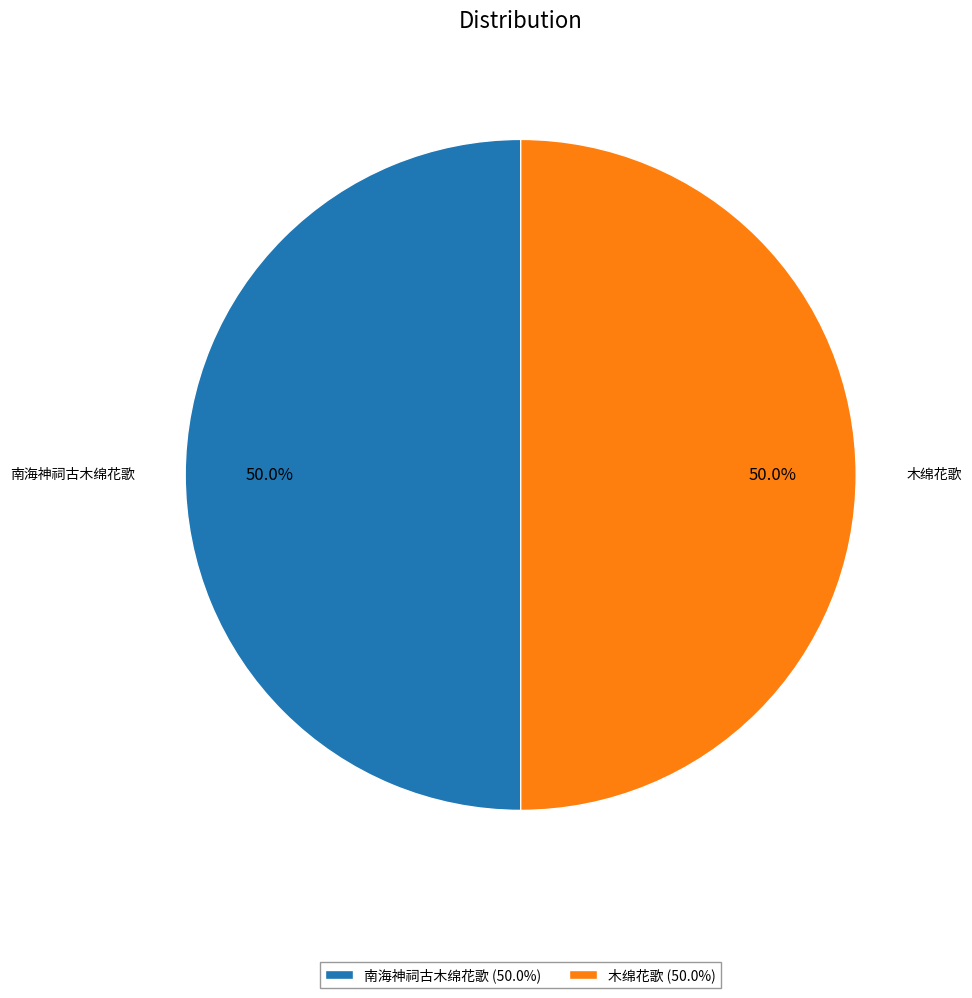

What is the total percentage of 木绵花歌 and 南海神祠古木绵花歌?

100.0%